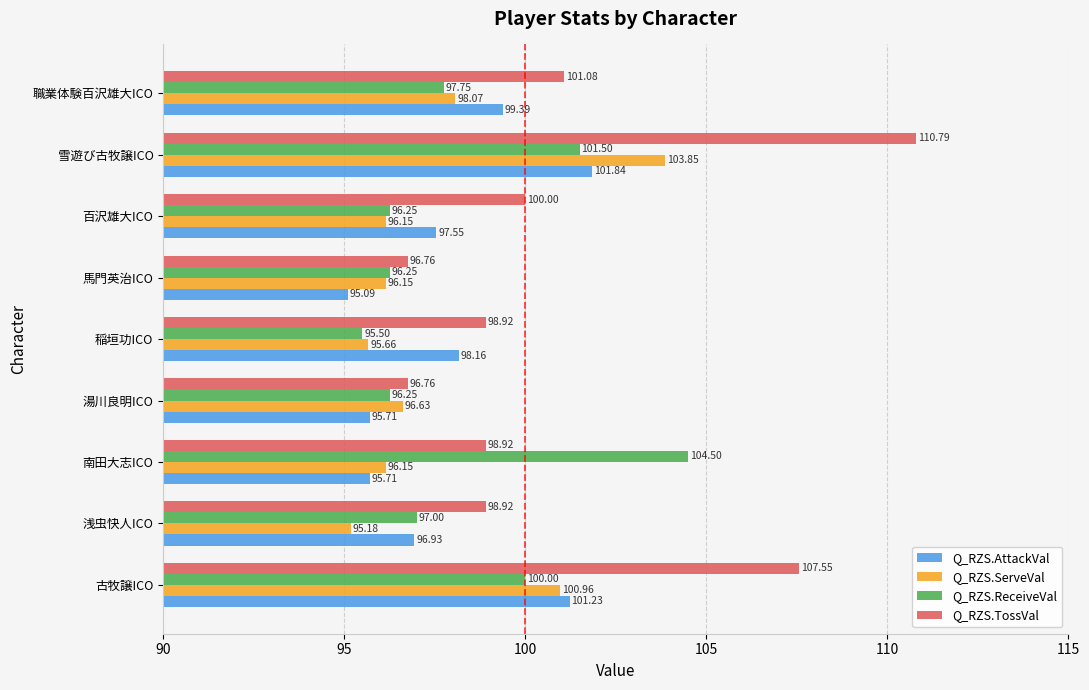

At which label does Q_RZS.ServeVal reach its minimum?

浅虫快人ICO